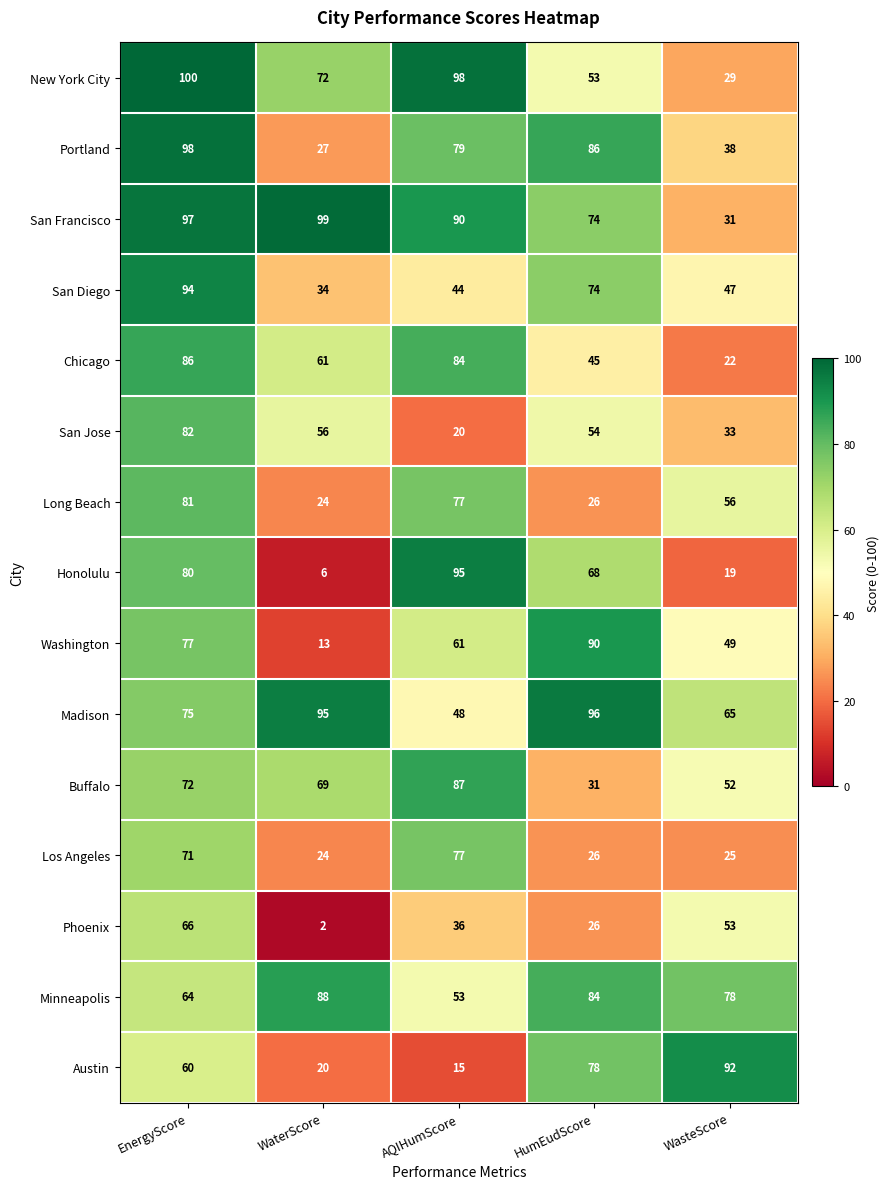

What is the approximate value of Madison at AQIHumScore?

48